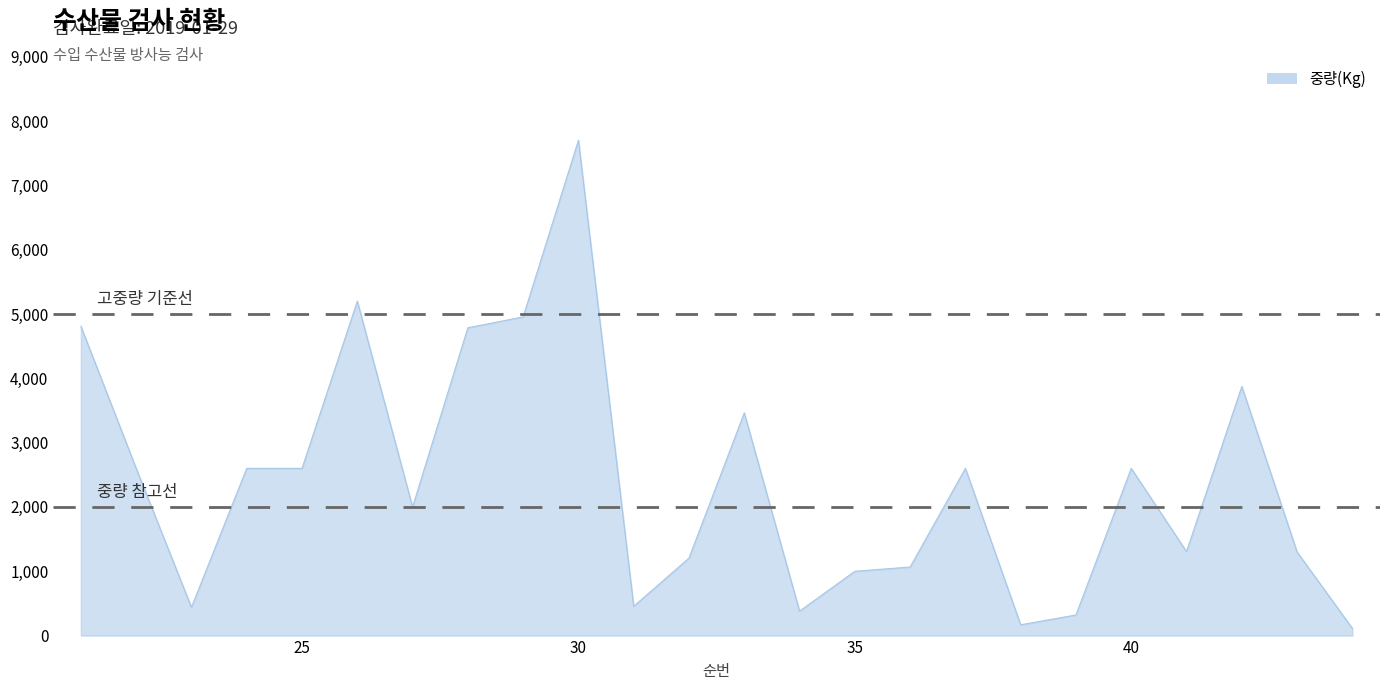

What is the maximum value shown in the chart?

7702